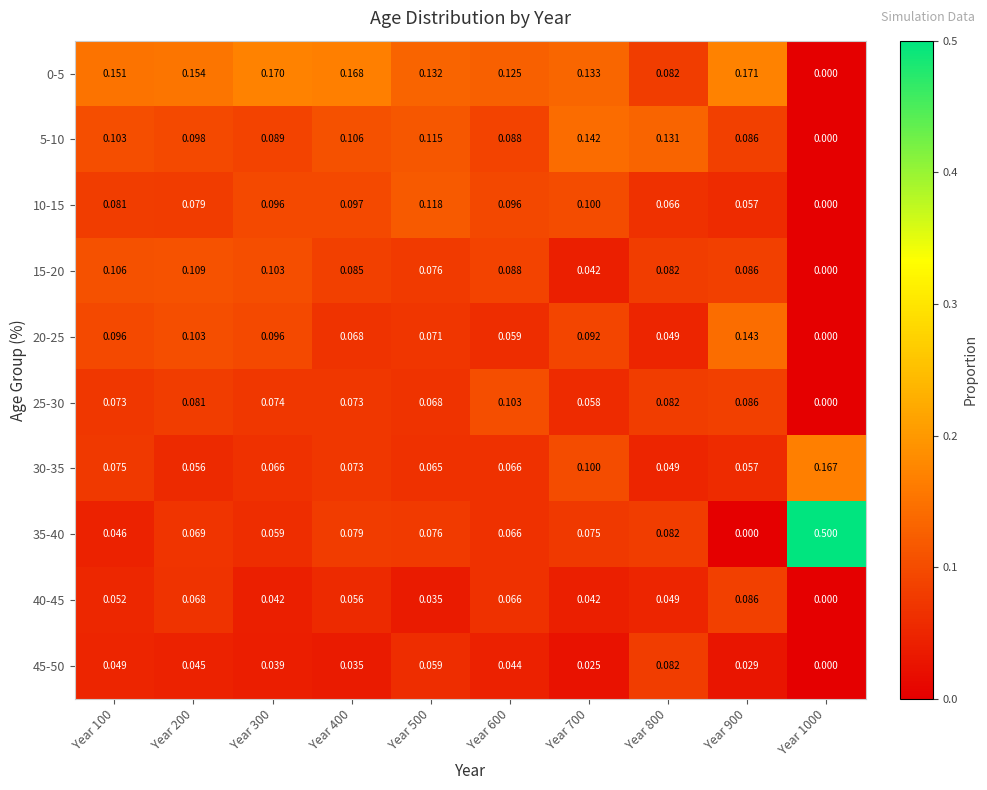

Is the value of 10-15 at Year 900 greater than the value of 15-20 at Year 500?

No